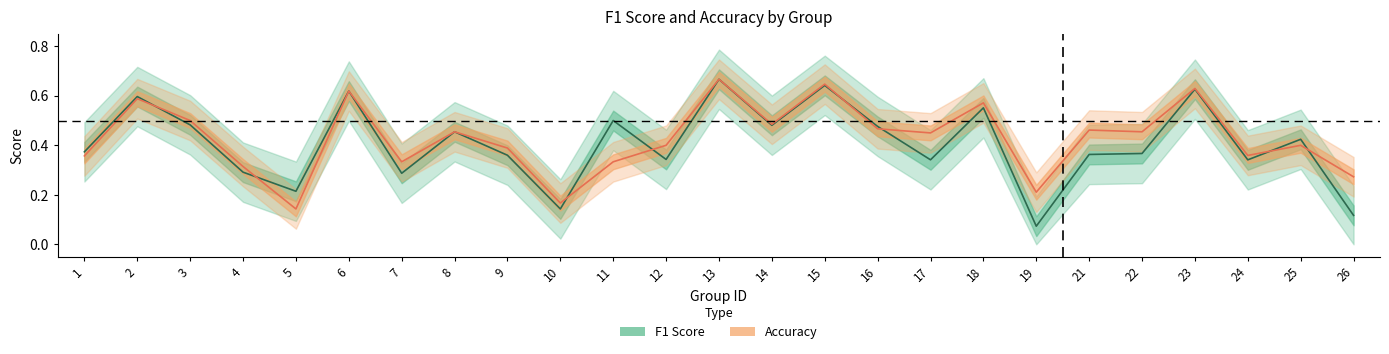

Which series has the largest range (max minus min)?

f1